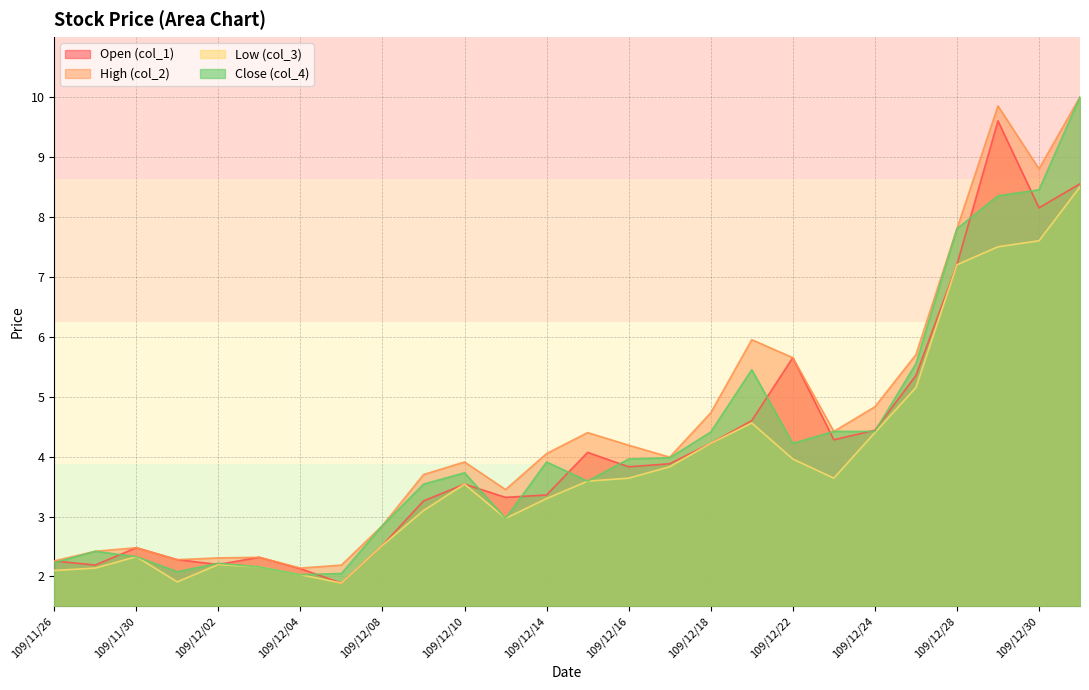

What is the difference between the maximum and minimum values in the High (col_2) series?

7.9